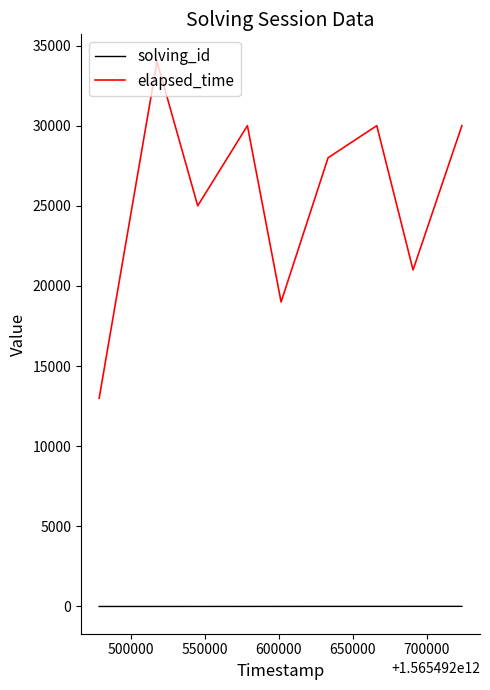

List the series in order of their overall mean, highest first.

elapsed_time, solving_id